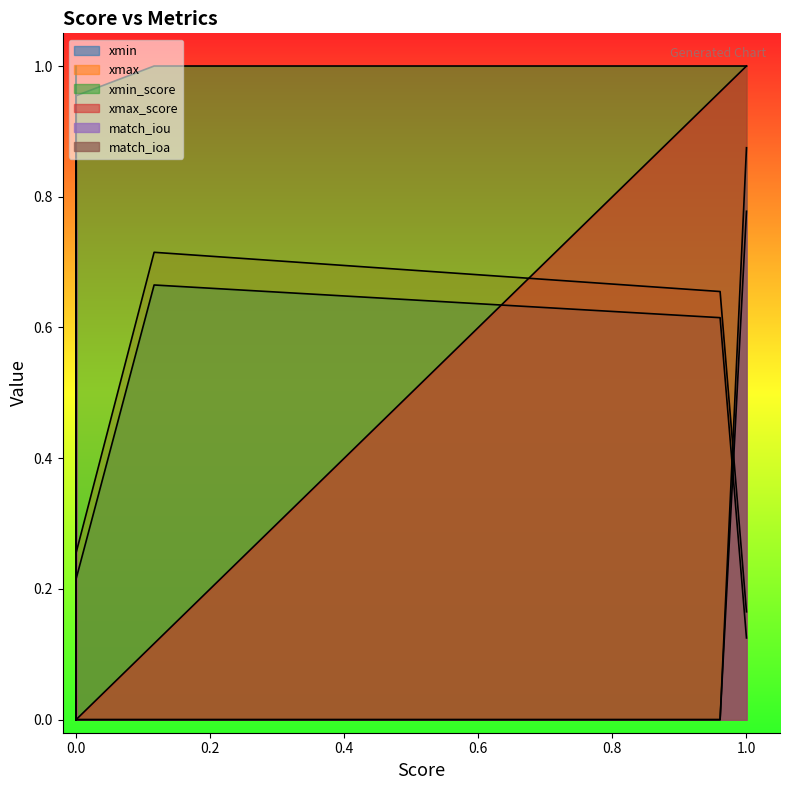

What is the sum of all xmax_score values?

3.1